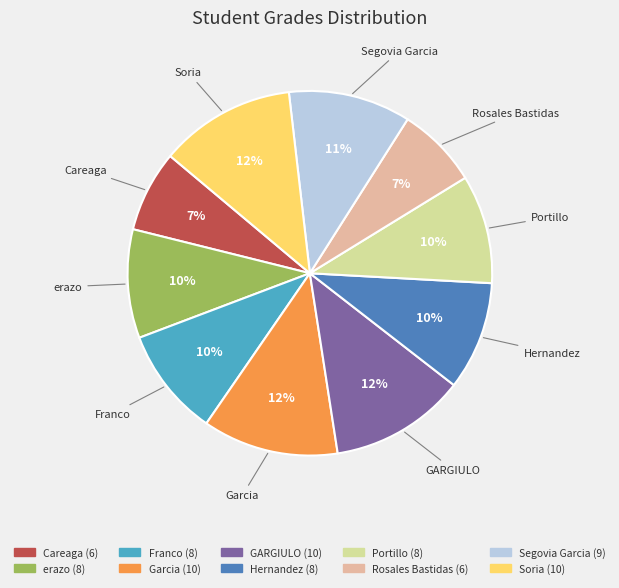

What percentage is the GARGIULO slice, to the nearest percent?

12%